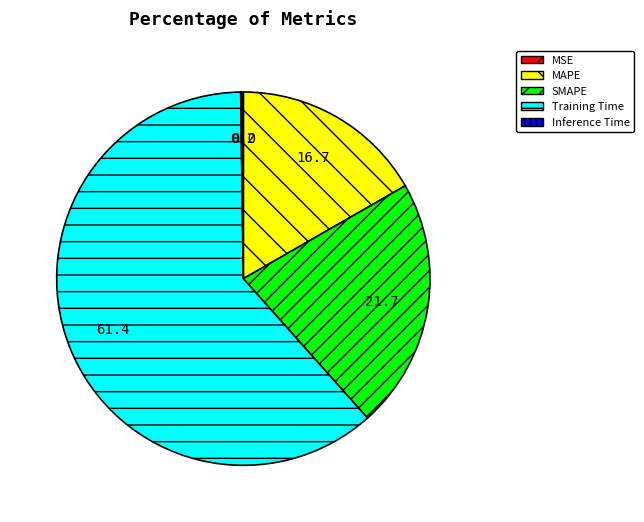

The SMAPE slice represents 35% of the pie. True or false?

False